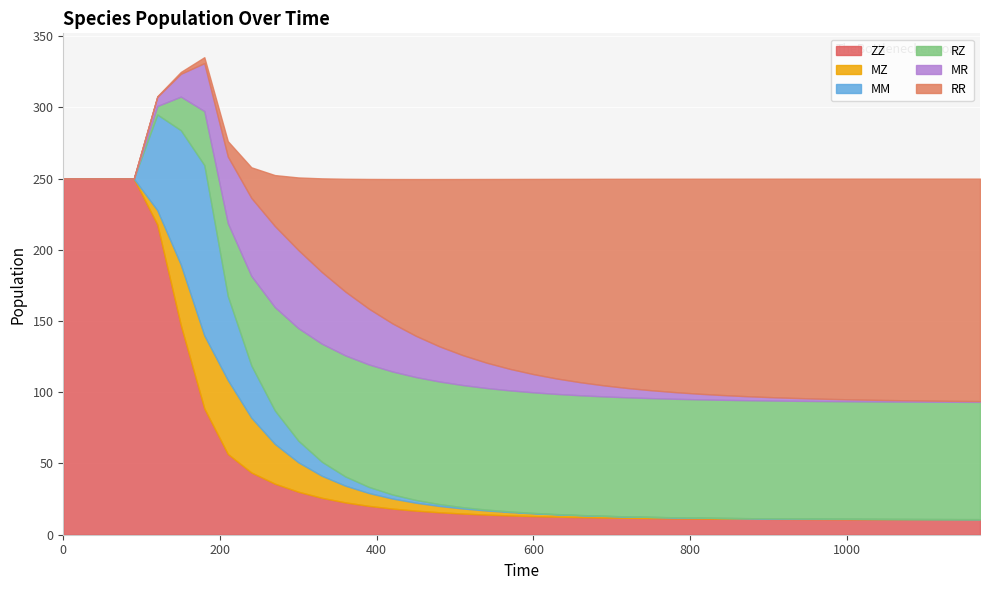

Is the value of RZ at 1170 greater than the value of RR at 300?

Yes